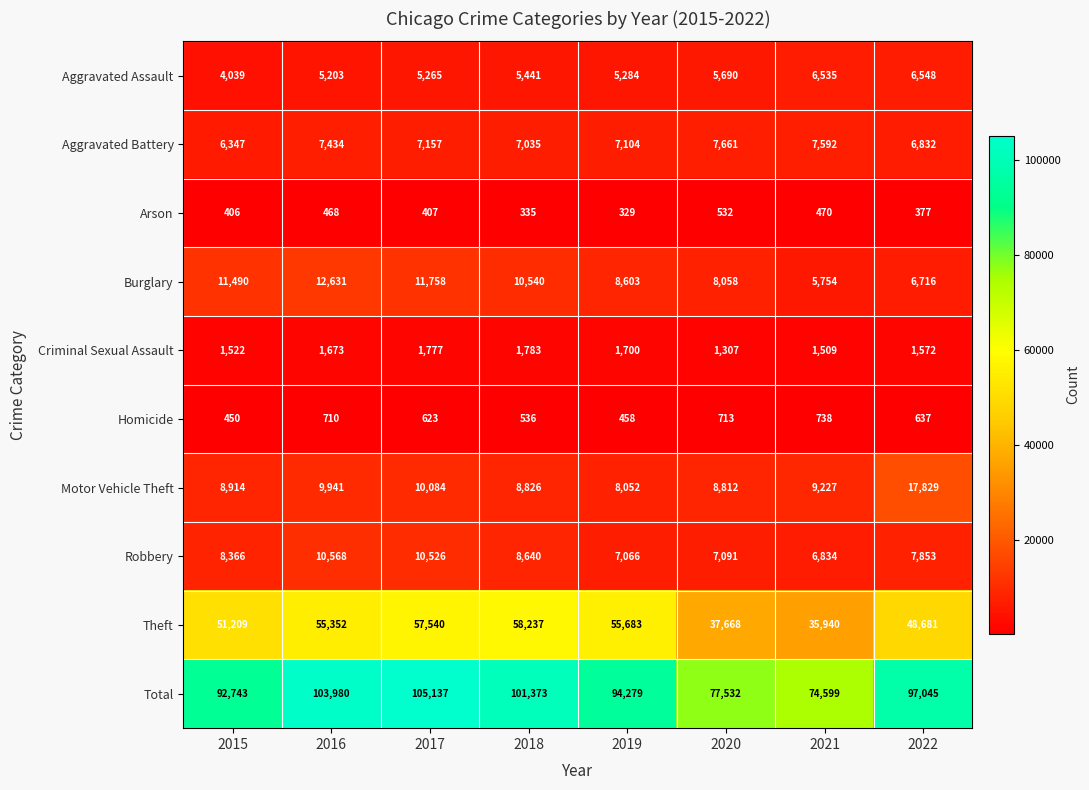

What is the difference between the Criminal Sexual Assault values at 2021 and 2018?

274